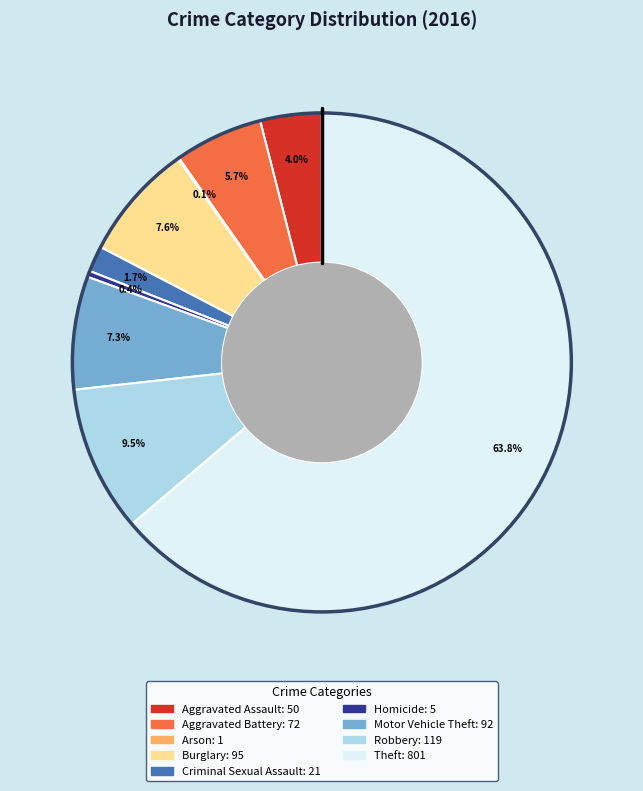

How much of the chart is everything except Motor Vehicle Theft?

92.7%